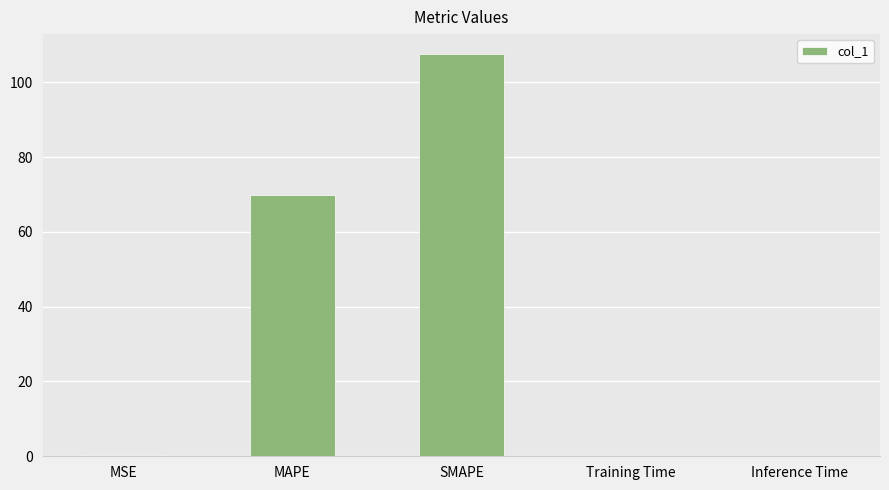

The value at Training Time is 0.0. True or false?

True